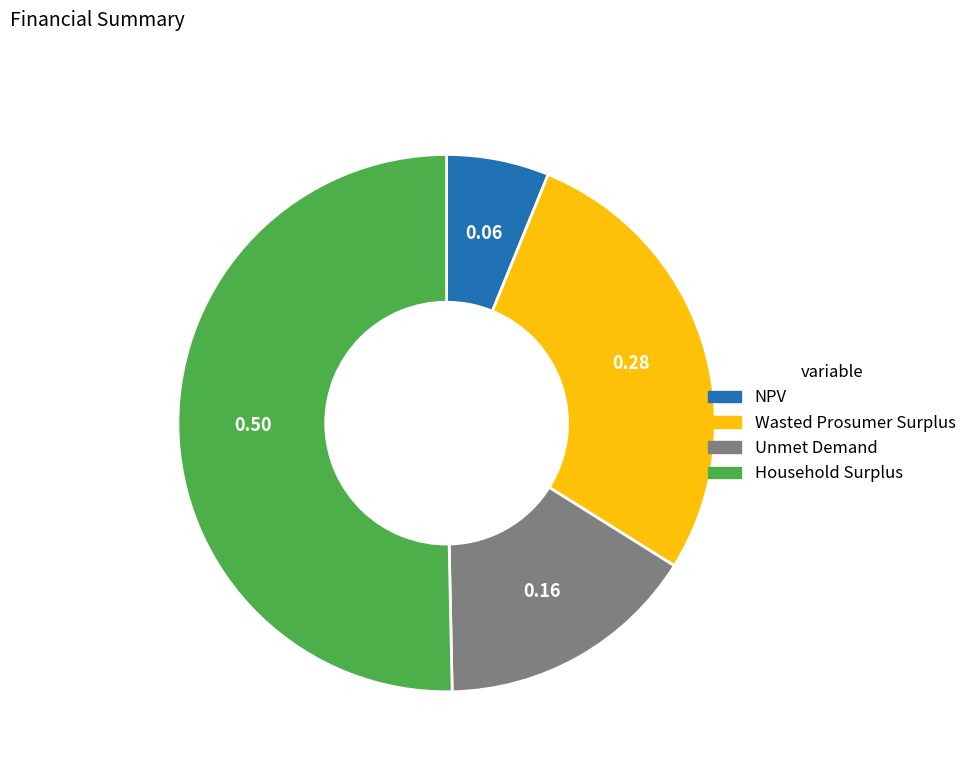

Is Household Surplus the majority of the pie?

Yes